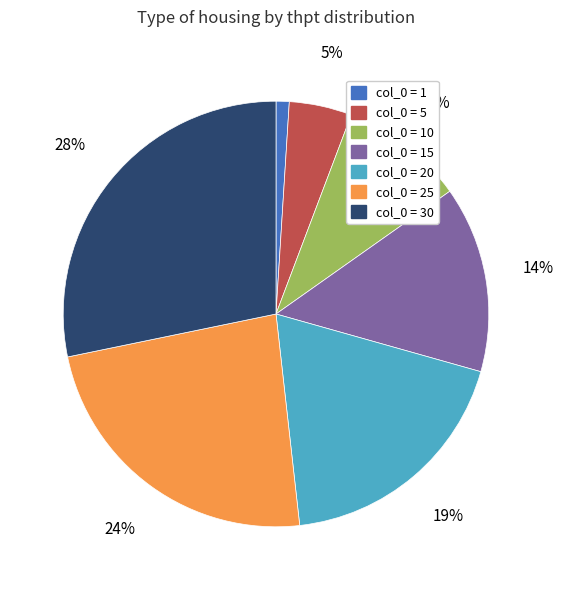

To the nearest percent, what is the difference between the largest and smallest slice percentages?

27%